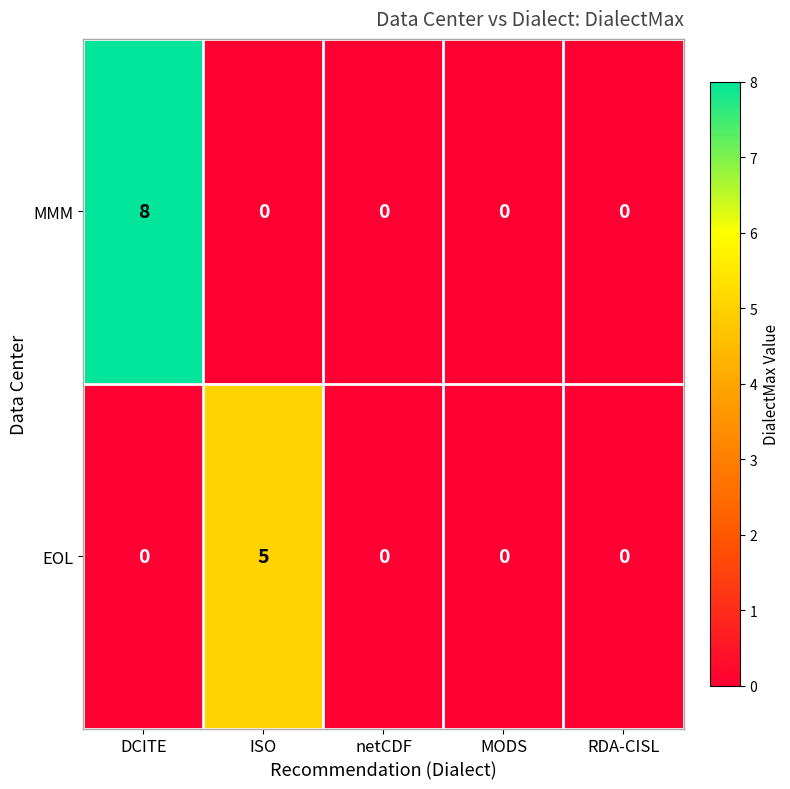

Which series has the largest range (max minus min)?

MMM